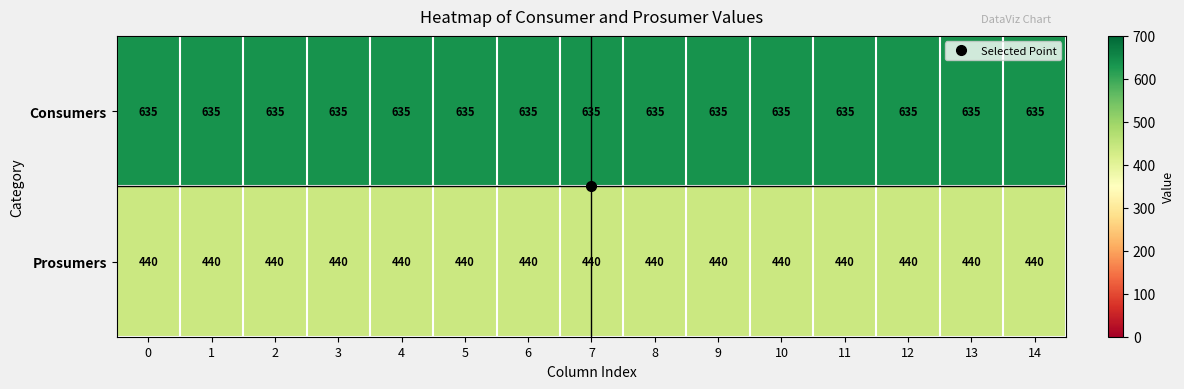

What is the total value across all series at 11?

1075